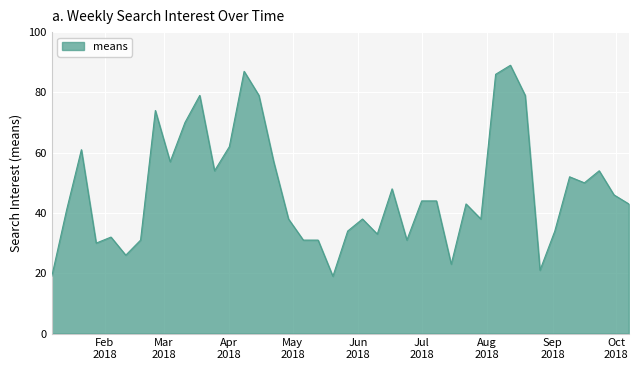

What is the difference between the maximum and minimum values?

70